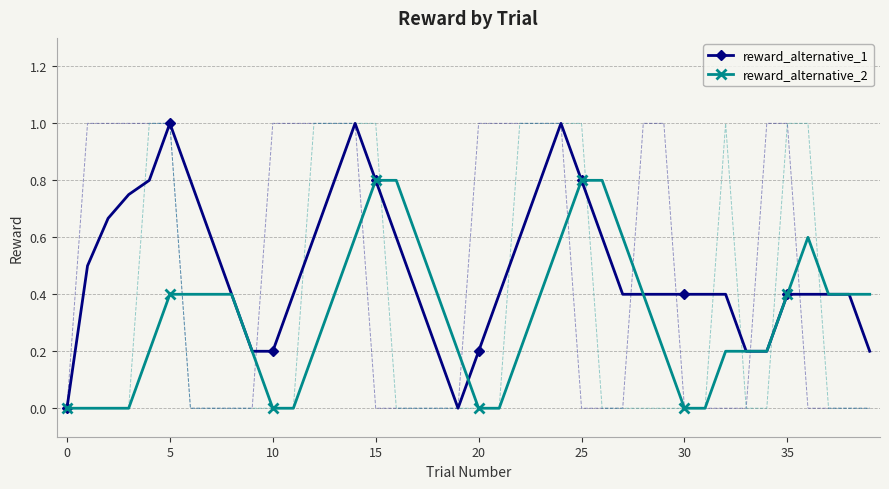

Reading right to left, transcribe all the data shown in this chart.

reward_alternative_1: 0.2	0.4	0.4	0.4	0.4	0.2	0.2	0.4	0.4	0.4	0.4	0.4	0.4	0.6	0.8	1.0	0.8	0.6	0.4	0.2	0.0	0.2	0.4	0.6	0.8	1.0	0.8	0.6	0.4	0.2	0.2	0.4	0.6	0.8	1.0	0.8	0.8	0.7	0.5	0.0
reward_alternative_2: 0.4	0.4	0.4	0.6	0.4	0.2	0.2	0.2	0.0	0.0	0.2	0.4	0.6	0.8	0.8	0.6	0.4	0.2	0.0	0.0	0.2	0.4	0.6	0.8	0.8	0.6	0.4	0.2	0.0	0.0	0.2	0.4	0.4	0.4	0.4	0.2	0.0	0.0	0.0	0.0